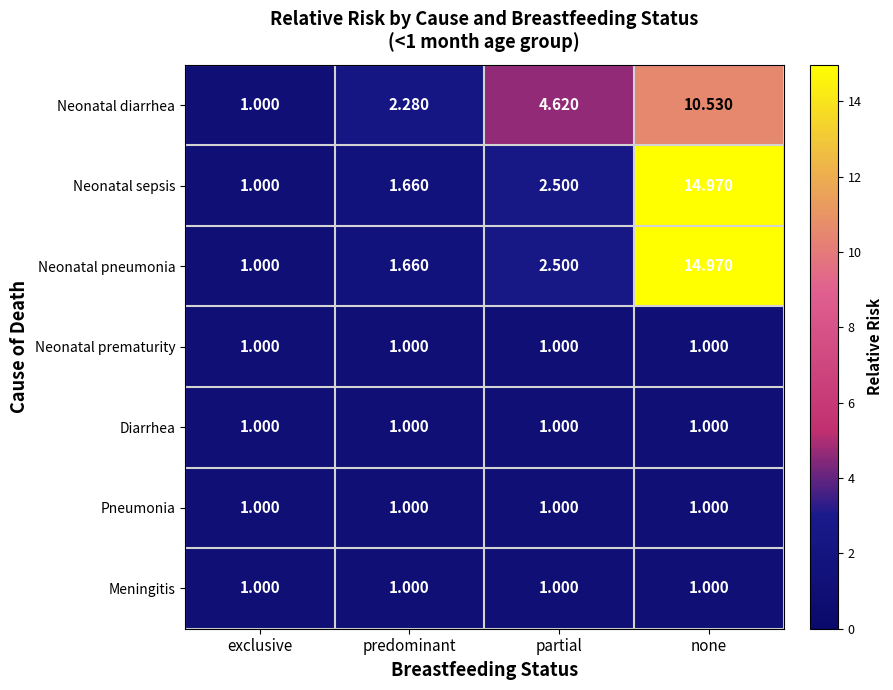

Is the value of Diarrhea at predominant greater than the value of Neonatal diarrhea at predominant?

No